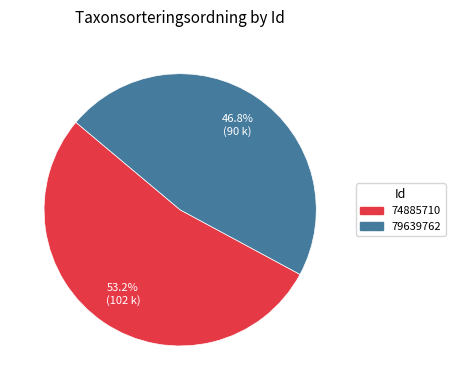

Combined, what portion of the pie is 74885710 and 79639762?

100.0%